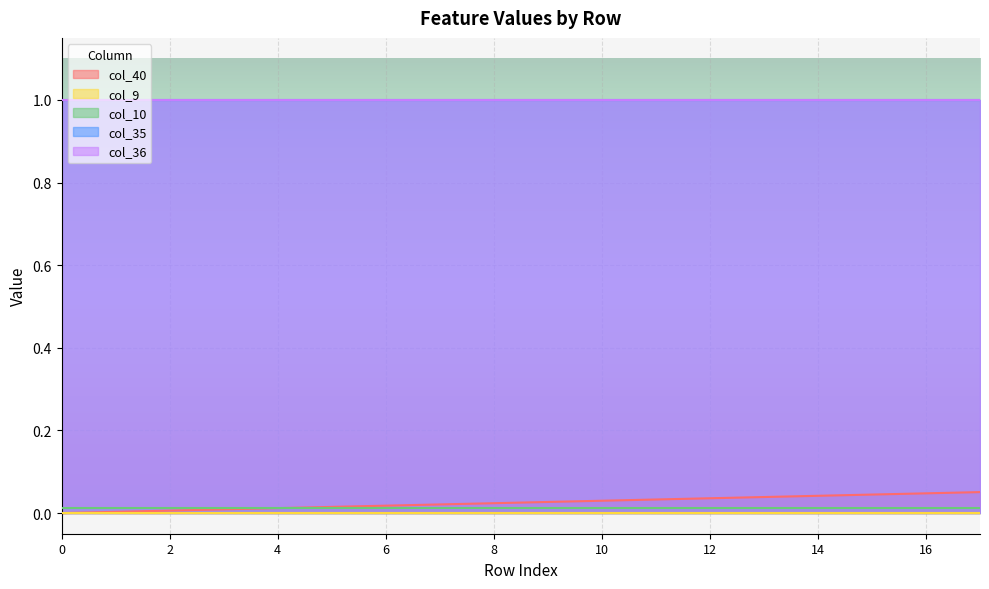

How many lines are shown in the chart?

5